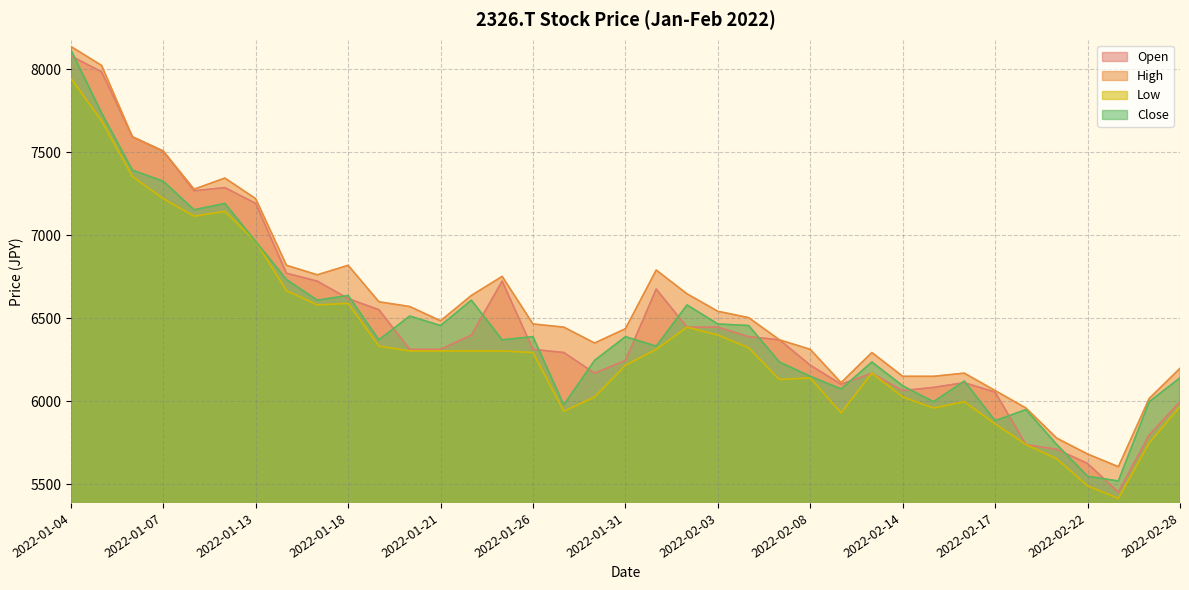

What is the difference between the highest and lowest values at 2022-02-03?

143.5